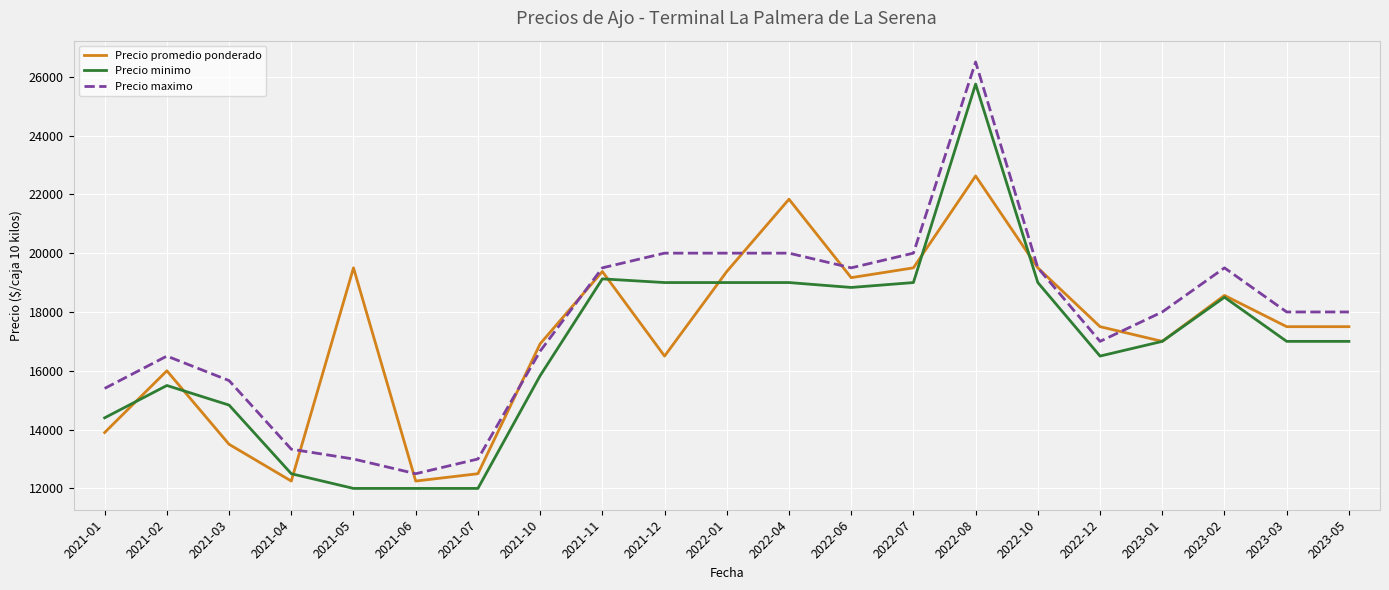

What is the total value across all series at 2022-12?

51000.0